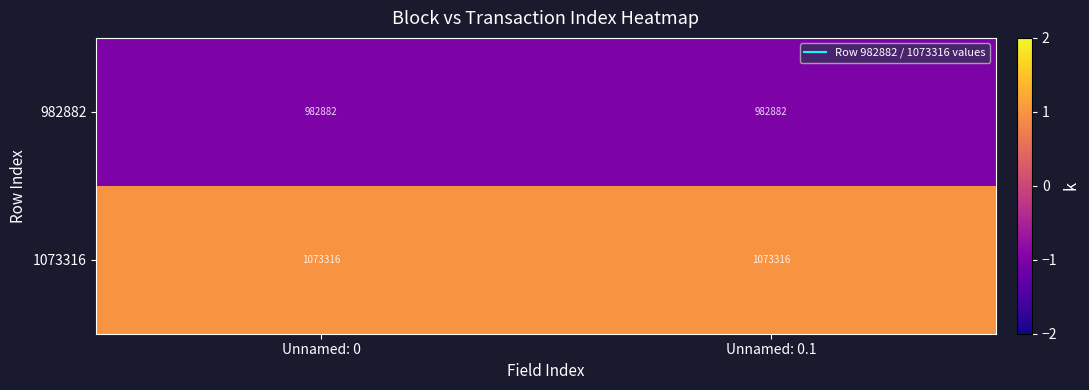

Reading left to right, list all the values displayed in this chart.

982882: Unnamed: 0=982882	Unnamed: 0.1=982882
1073316: Unnamed: 0=1073316	Unnamed: 0.1=1073316